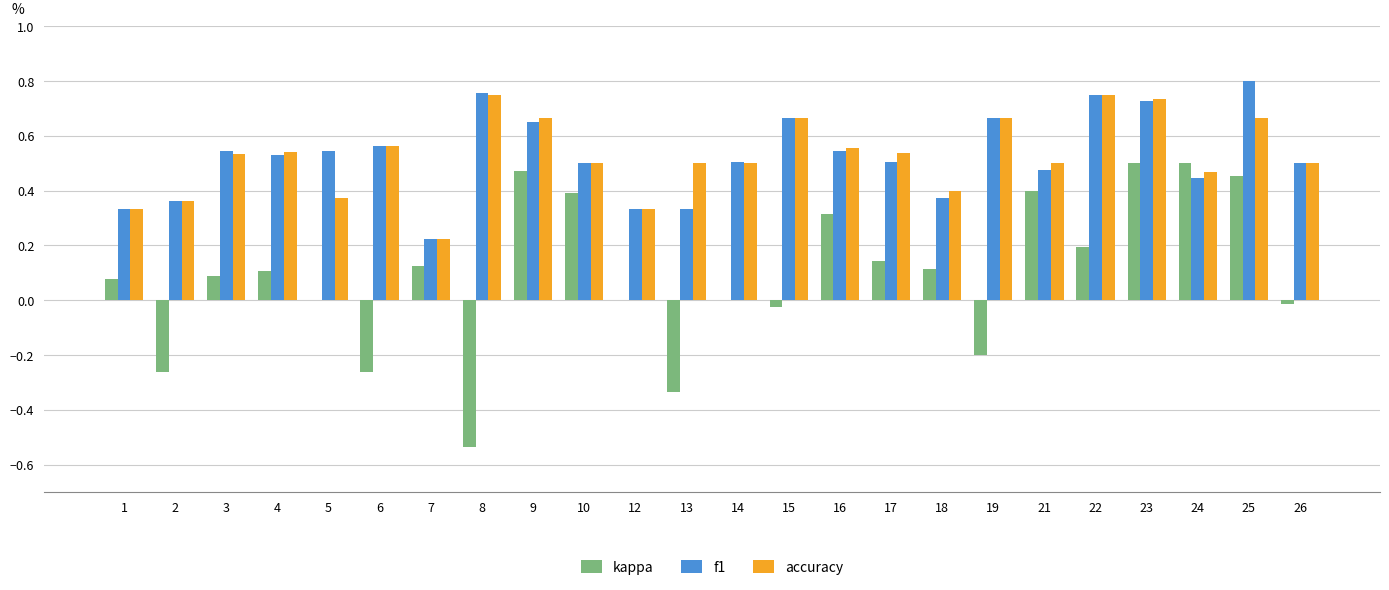

What is the sum of the accuracy values at 6 and 2?

0.9